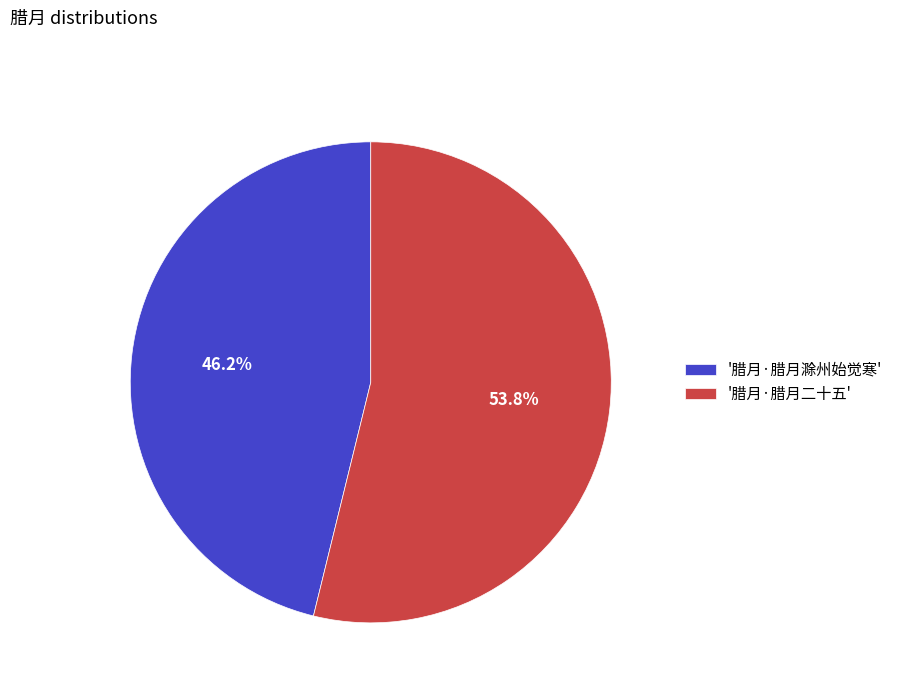

Between '腊月·腊月滁州始觉寒' and '腊月·腊月二十五', which is larger?

'腊月·腊月二十五'